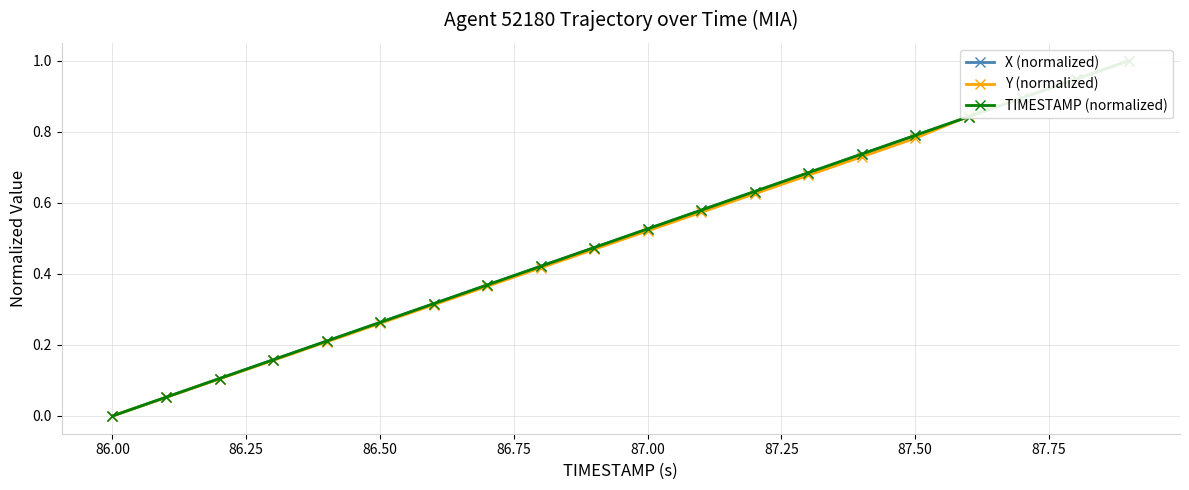

Between 87.00 and 86.25, which is larger?

87.00